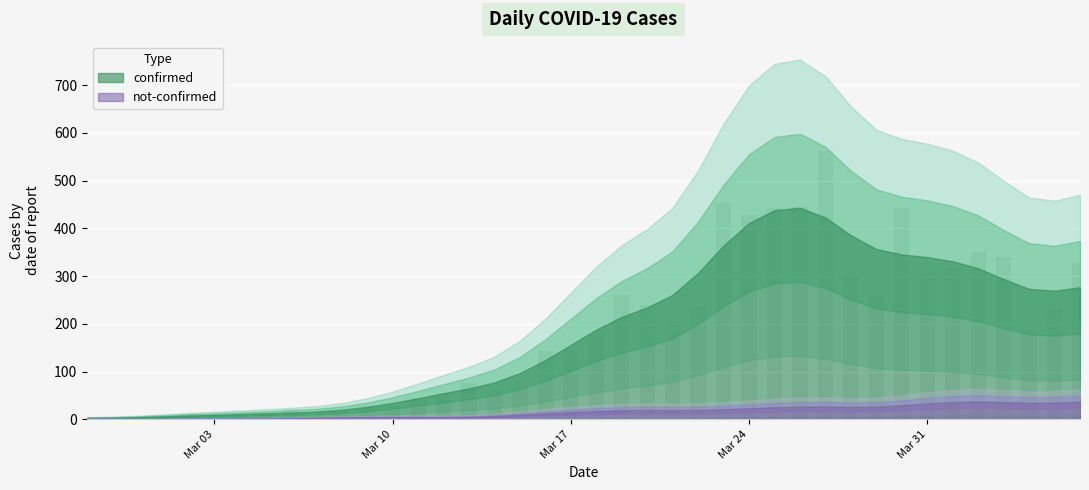

What is the smallest value displayed?

1